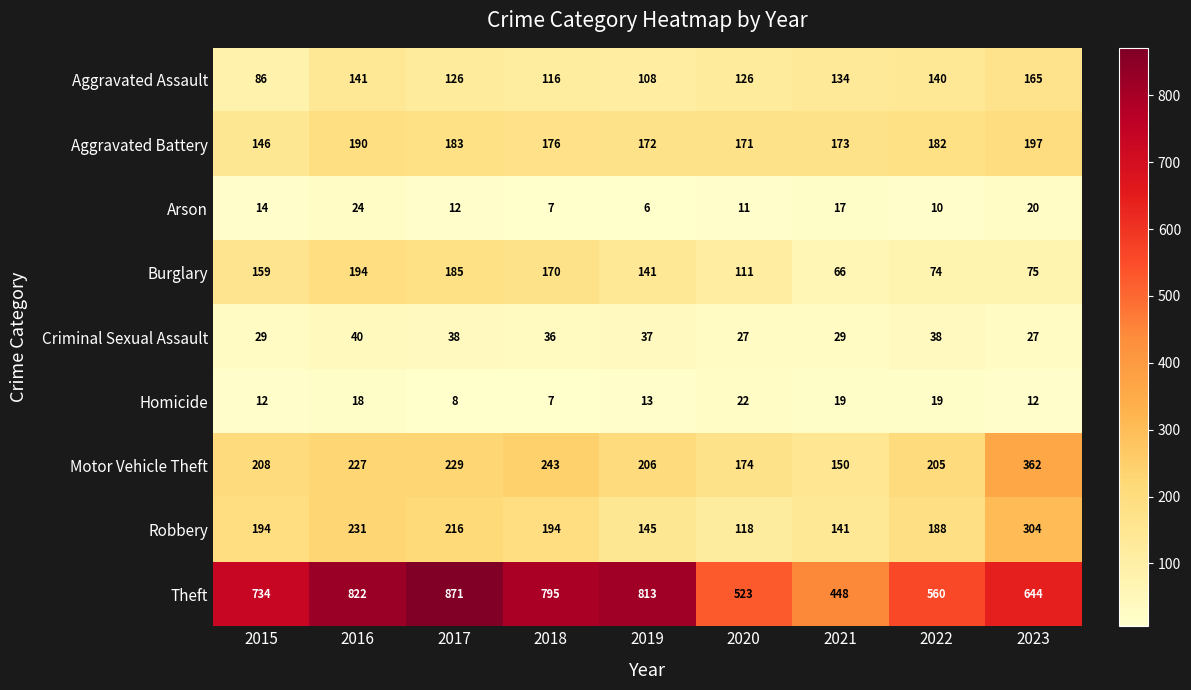

Where does the Homicide series first go above 13?

2016